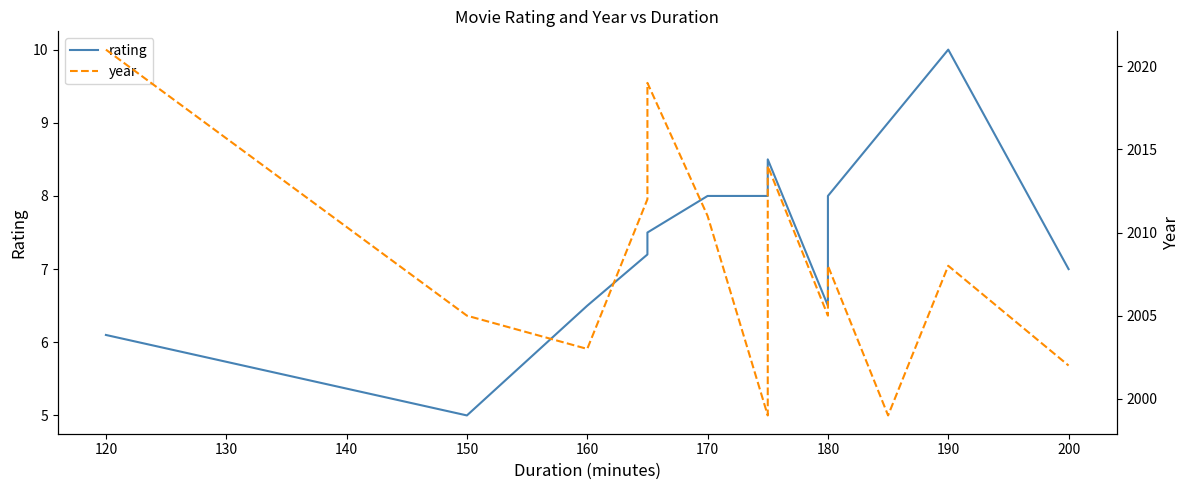

Is this an area chart (filled region under the line)?

No